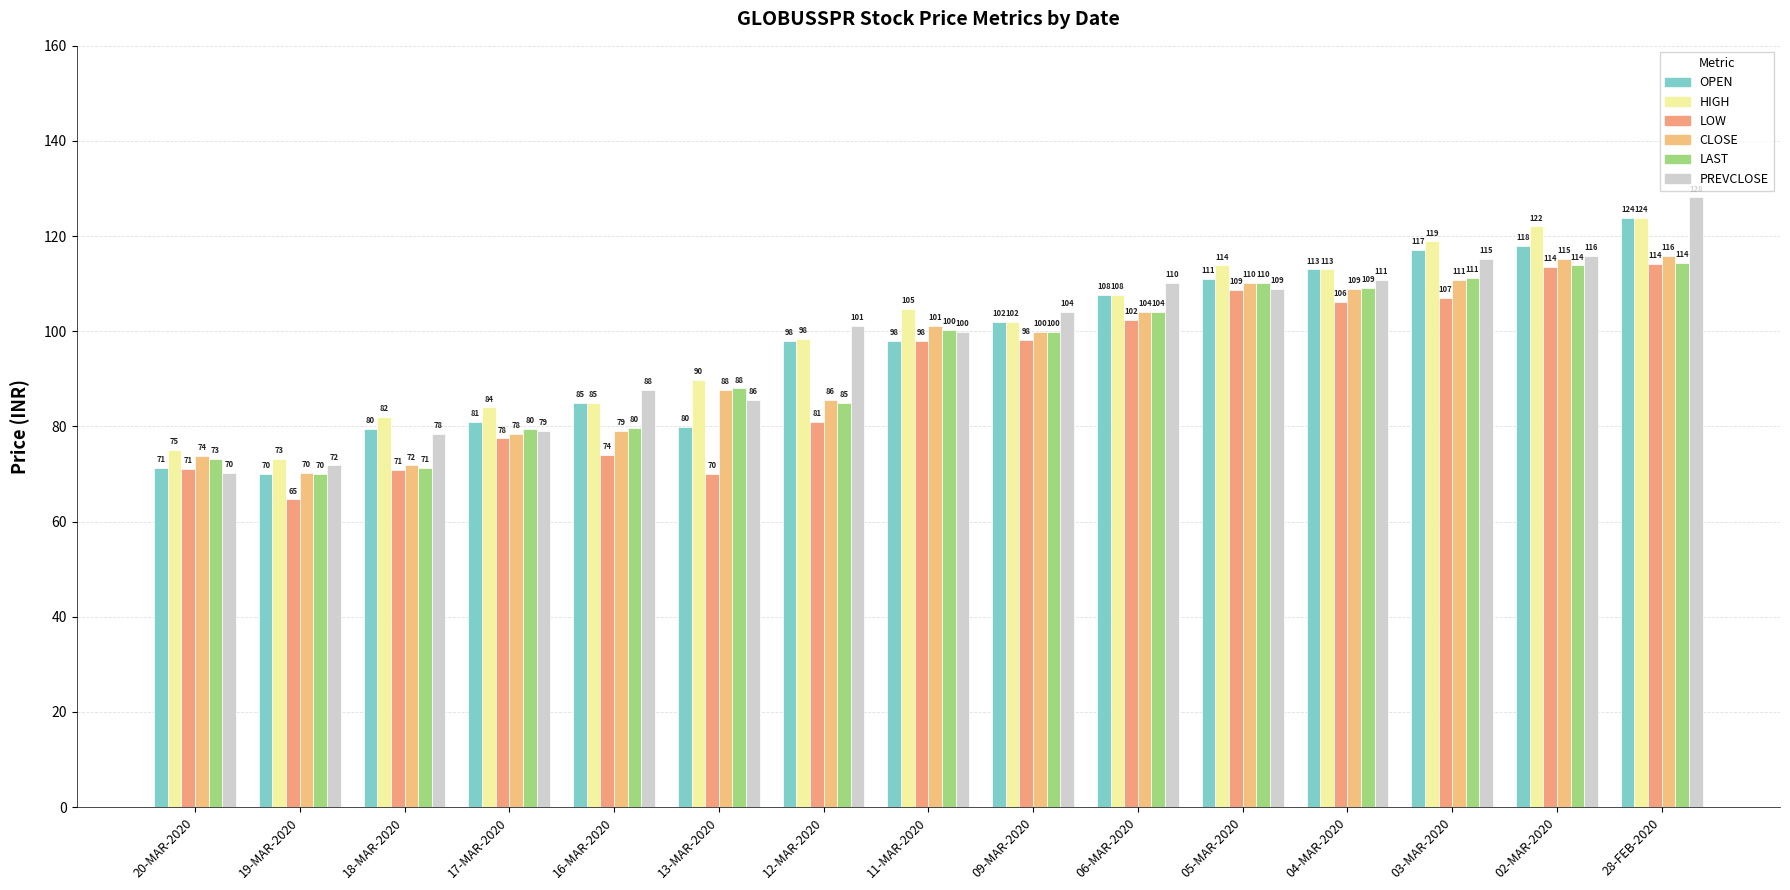

Reading left to right, list all the values displayed in this chart.

OPEN: 71.2	70.0	79.5	80.9	85.0	79.9	98.0	98.0	102.0	107.7	111.0	113.0	117.0	118.0	123.9
HIGH: 75.1	73.2	82.0	84.0	85.0	89.8	98.5	104.7	102.0	107.7	113.8	113.0	118.9	122.0	123.9
LOW: 71.1	64.7	70.8	77.5	74.0	70.1	81.0	98.0	98.2	102.5	108.8	106.1	107.0	113.5	114.2
CLOSE: 73.8	70.2	71.8	78.5	79.1	87.7	85.5	101.0	99.9	104.2	110.2	109.0	110.8	115.2	115.9
LAST: 73.2	70.1	71.3	79.5	79.7	88.0	85.0	100.2	99.8	104.0	110.2	109.0	111.3	113.8	114.3
PREVCLOSE: 70.2	71.8	78.5	79.1	87.7	85.5	101.0	99.9	104.2	110.2	109.0	110.8	115.2	115.9	128.2